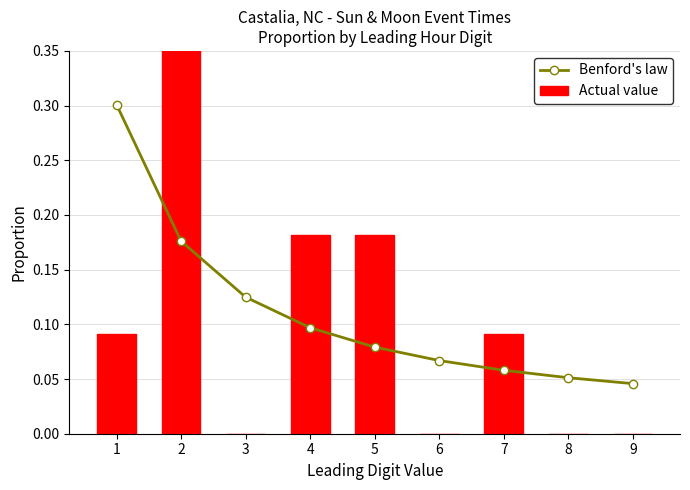

What is the maximum value shown in the chart?

0.5